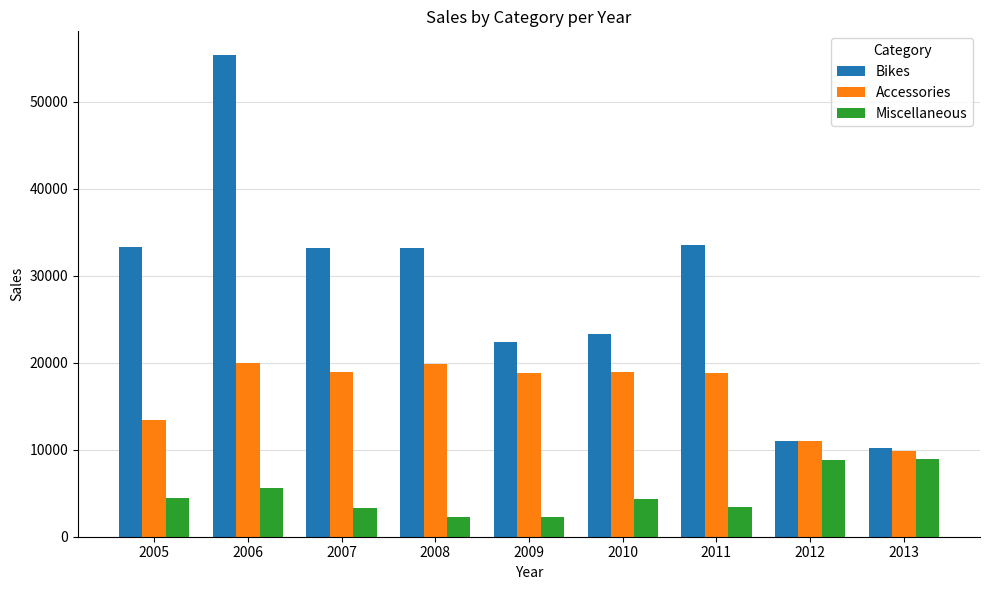

What is the spread (max minus min) of values at 2012?

2161